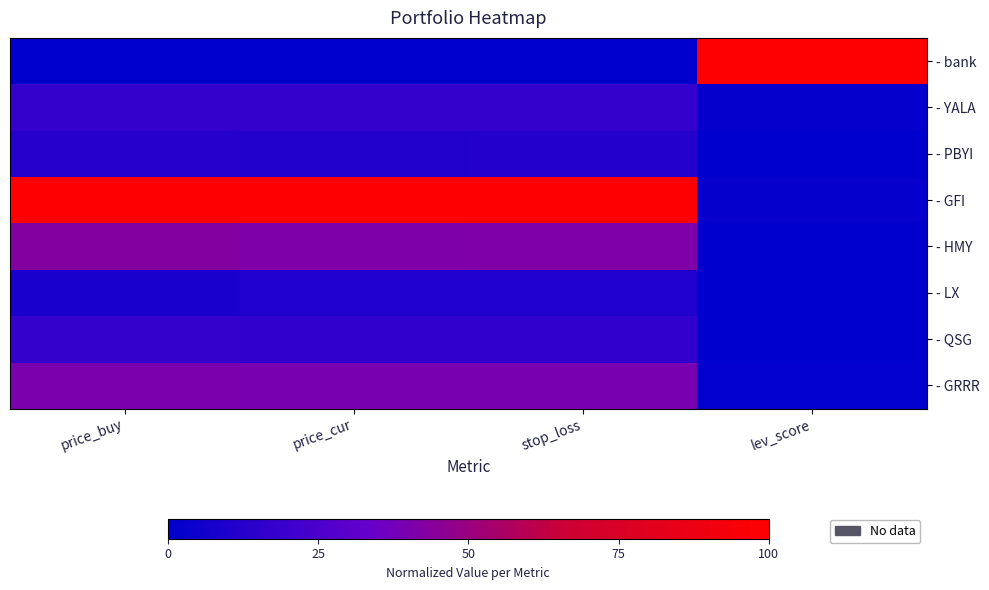

Rank the series at stop_loss from lowest to highest value.

- bank, - LX, - PBYI, - QSG, - YALA, - GRRR, - HMY, - GFI